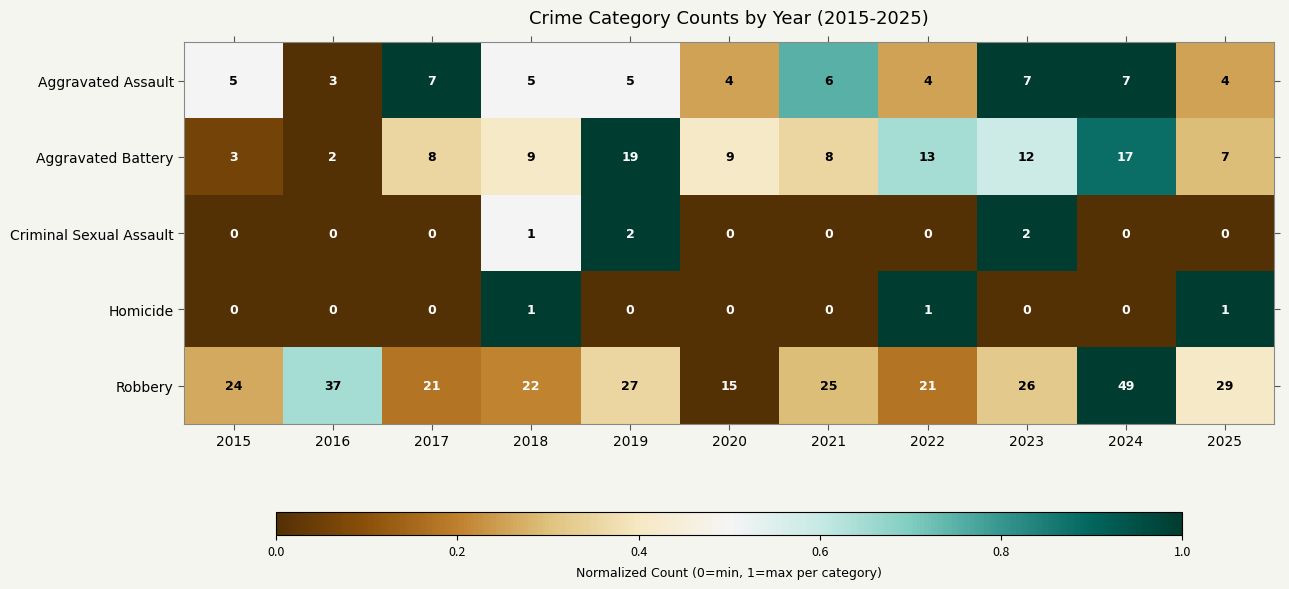

What is the difference between the second highest and minimum values in the Aggravated Battery series?

15